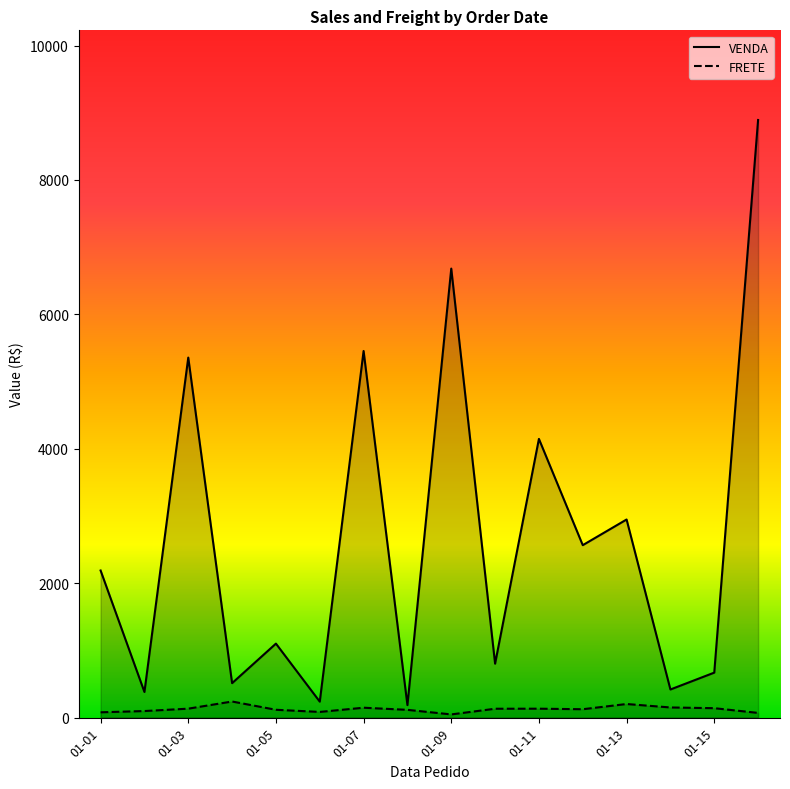

The value of FRETE at 2025-01-05 is 68.2. True or false?

True